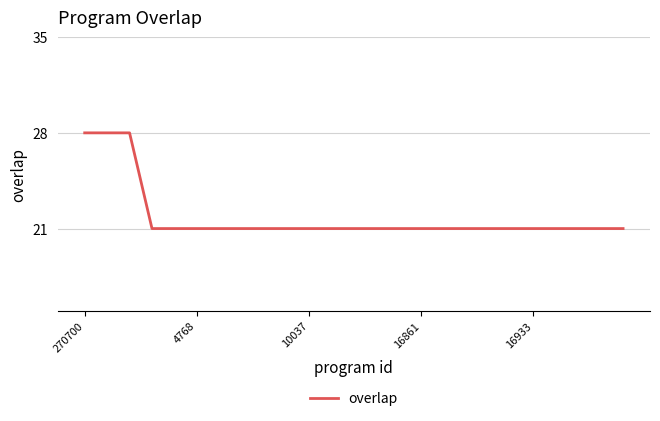

What is the difference between the maximum and minimum values?

7